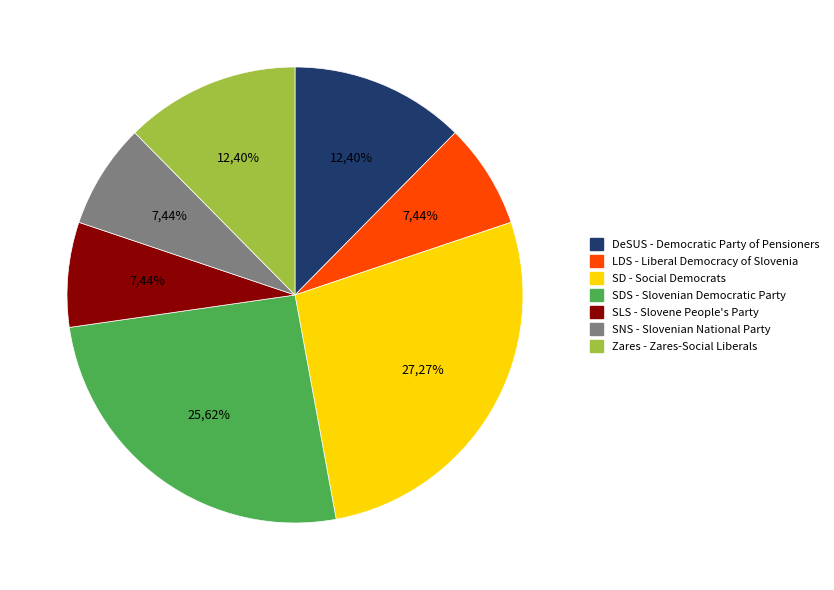

To the nearest percent, what is the difference between the largest and smallest slice percentages?

20%